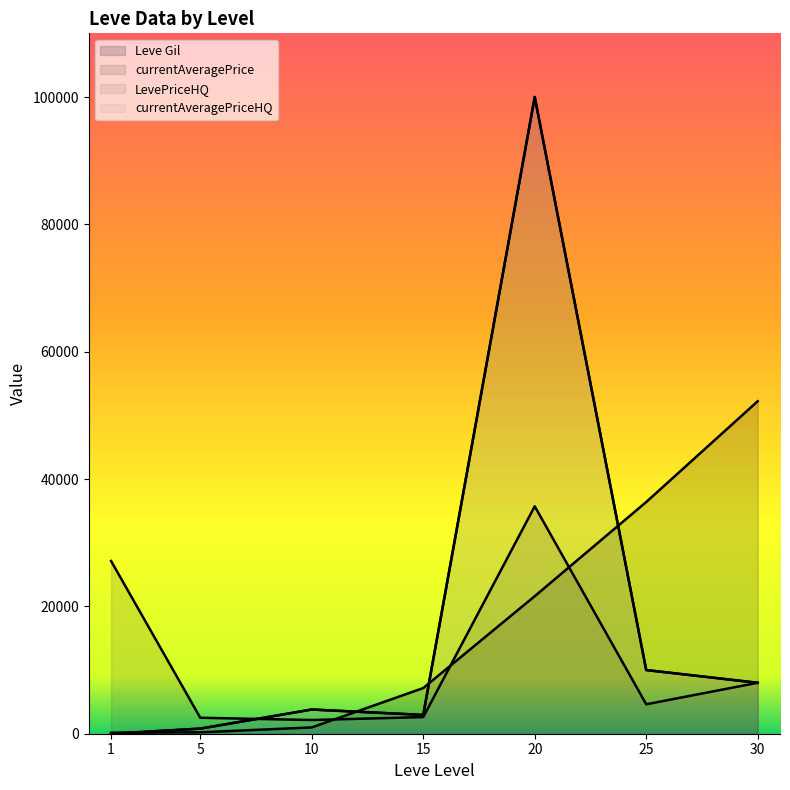

At which category is the sum across all series the highest?

20